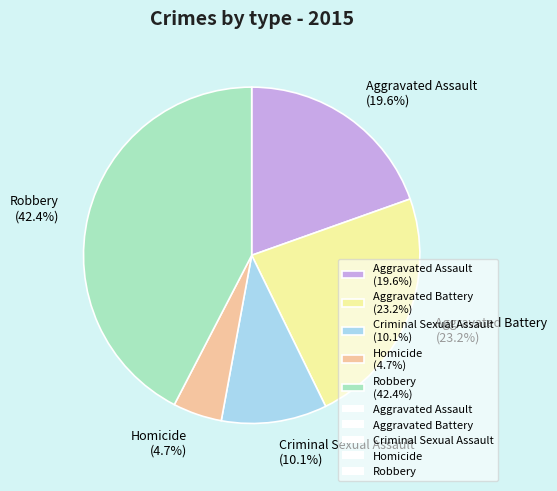

Approximately how many times larger is the value at Aggravated Battery compared to Robbery?

0.5